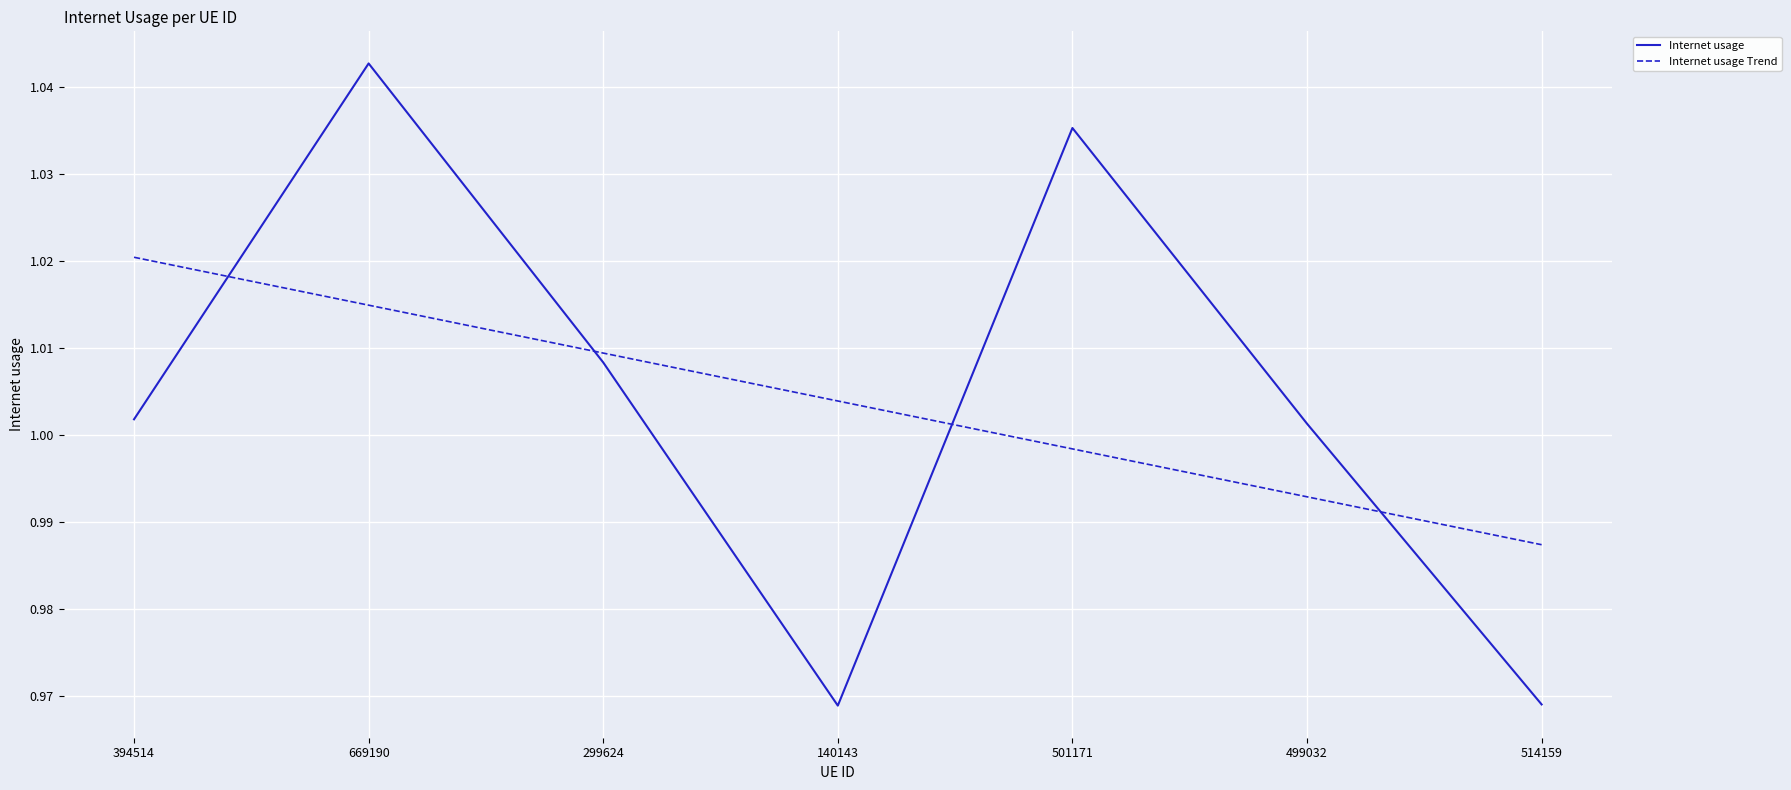

Rank the series by their maximum value, from lowest to highest.

Internet usage Trend, Internet usage